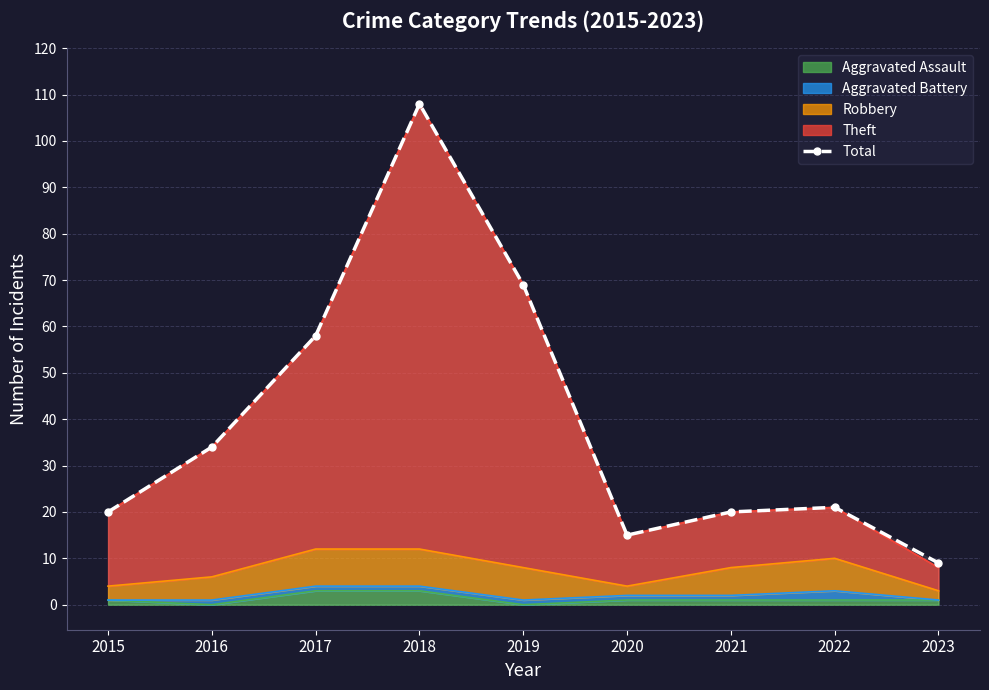

What is the greatest value displayed?

108